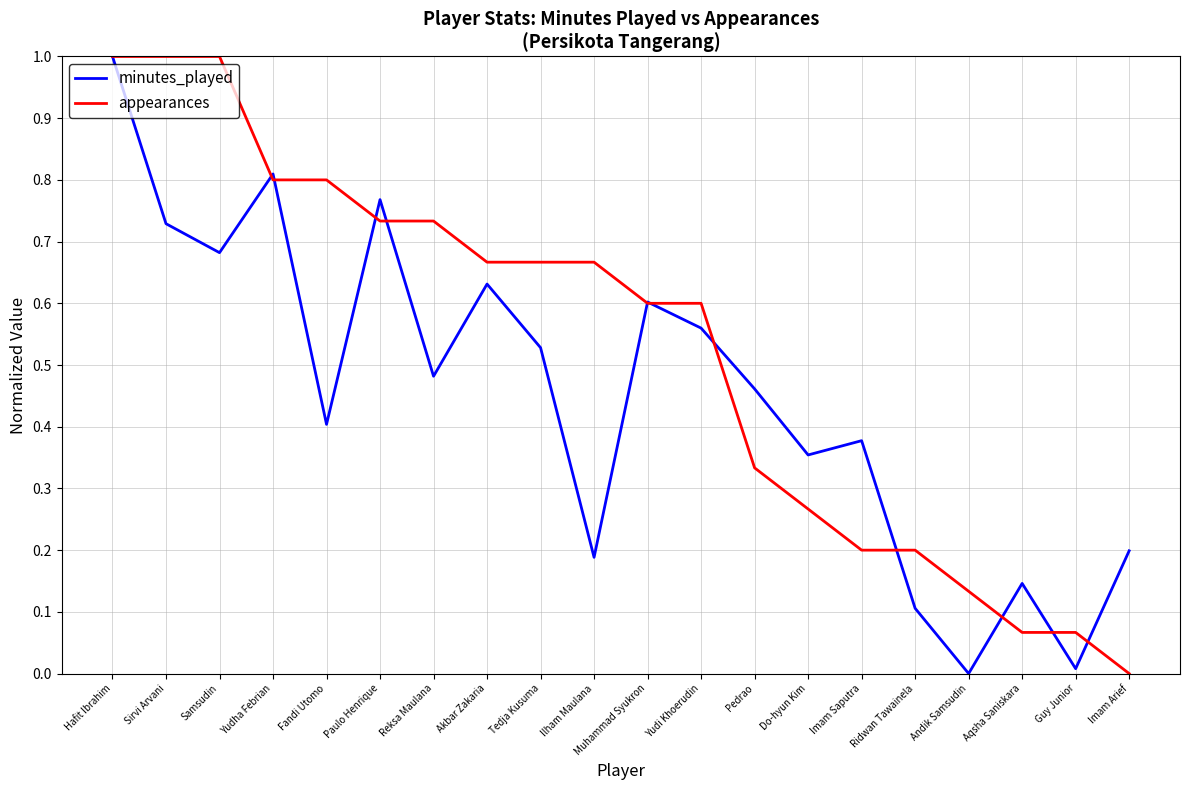

How many distinct data groups are displayed?

2